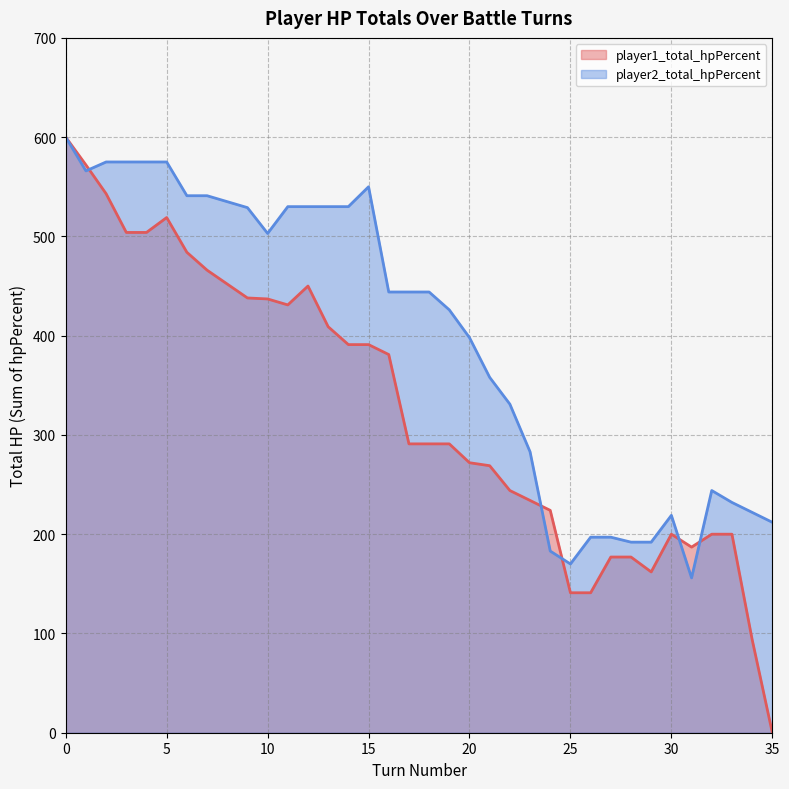

What is the spread (max minus min) of values at 28?

15